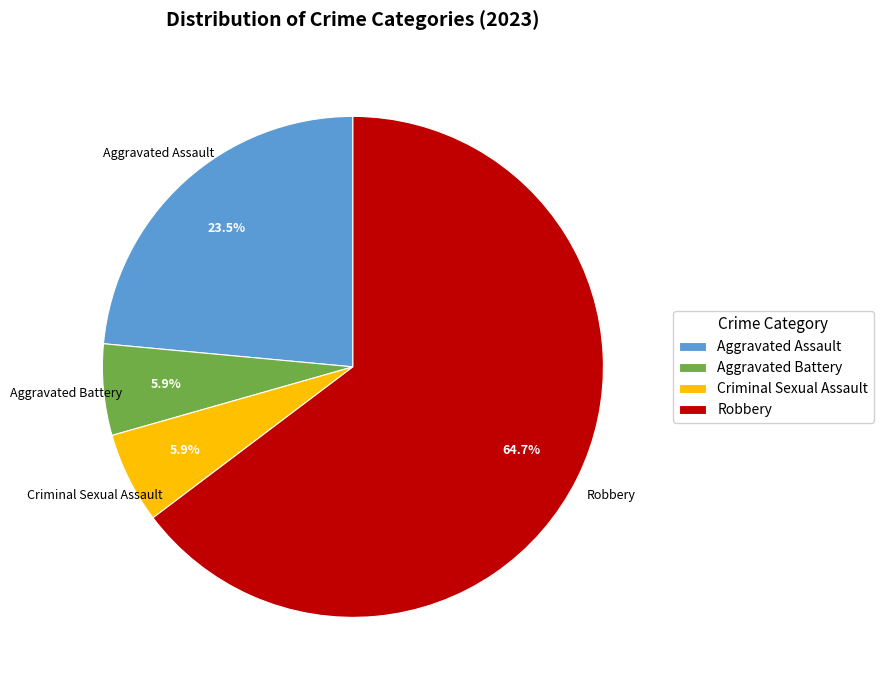

Count the number of slices in the pie.

4